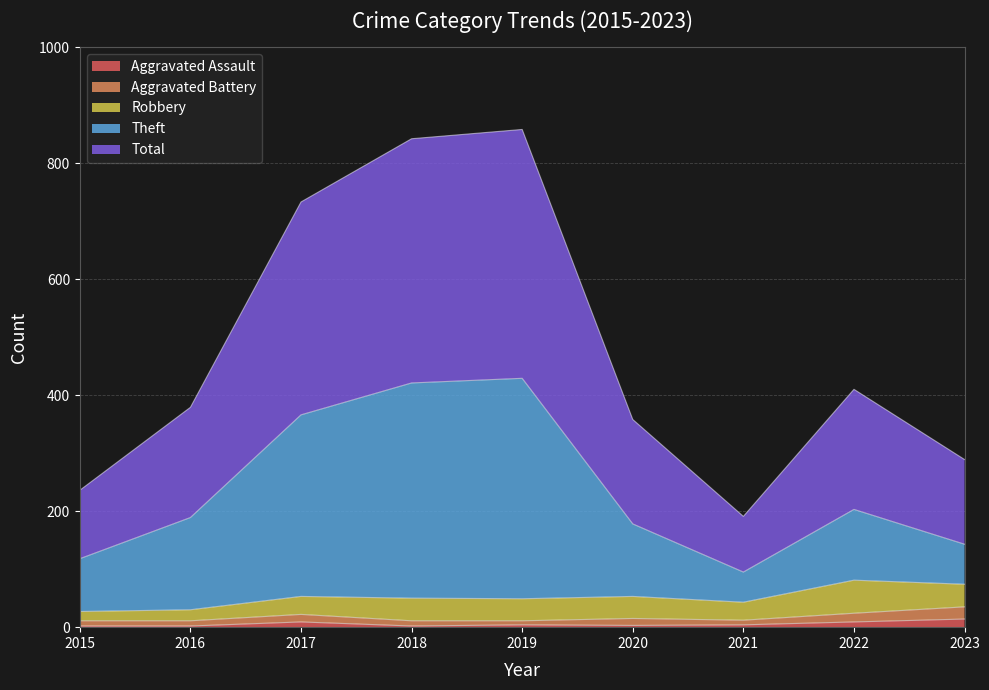

Is it true that Aggravated Assault equals 2 at 2015?

True